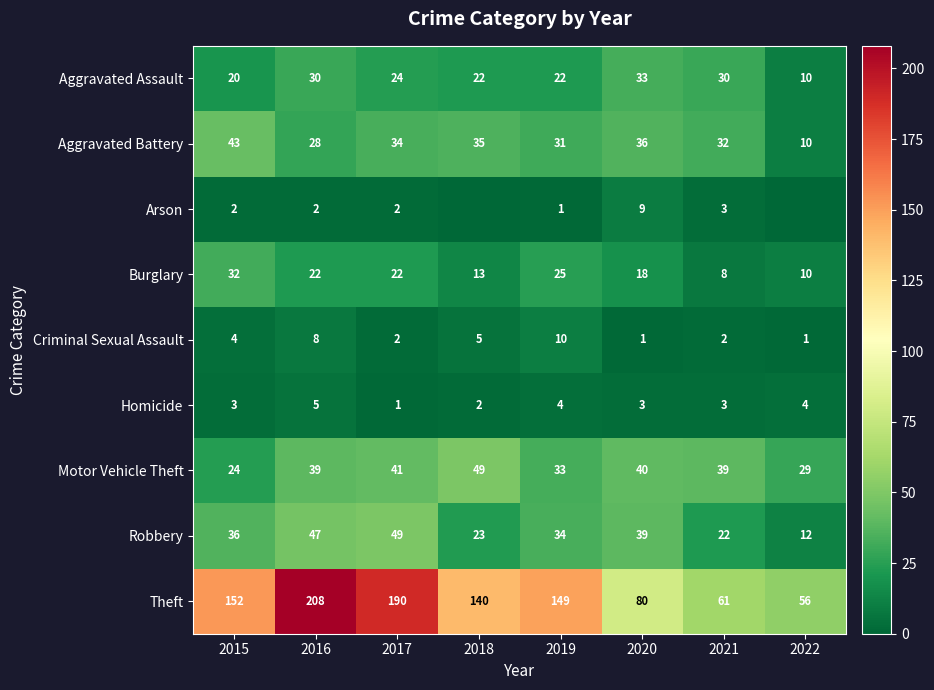

The value of Theft at 2016 is 327. True or false?

False